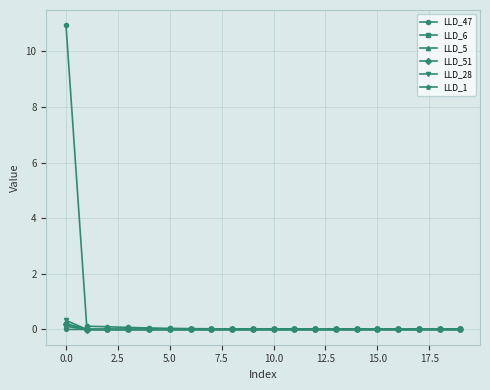

What is the greatest value displayed?

10.9